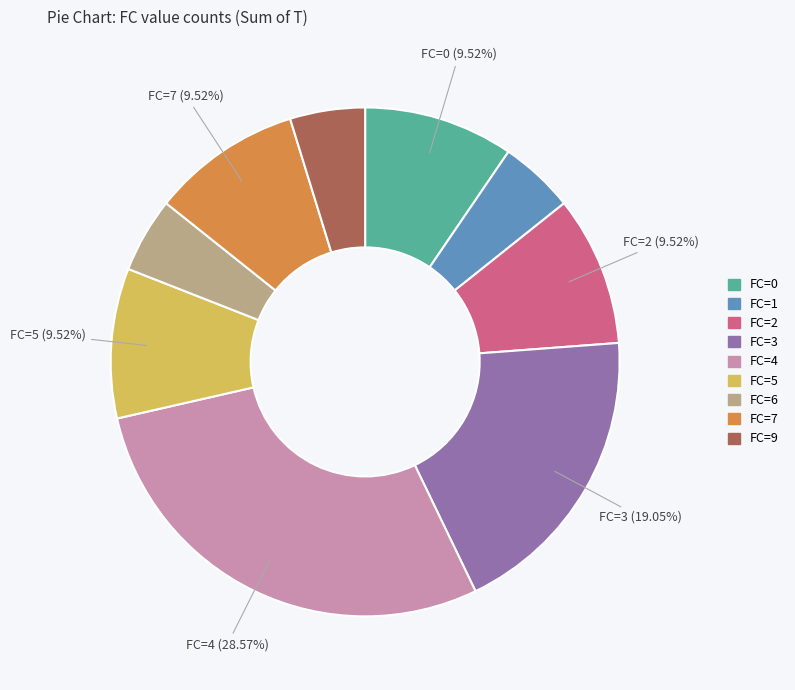

How many segments does this pie chart have?

9